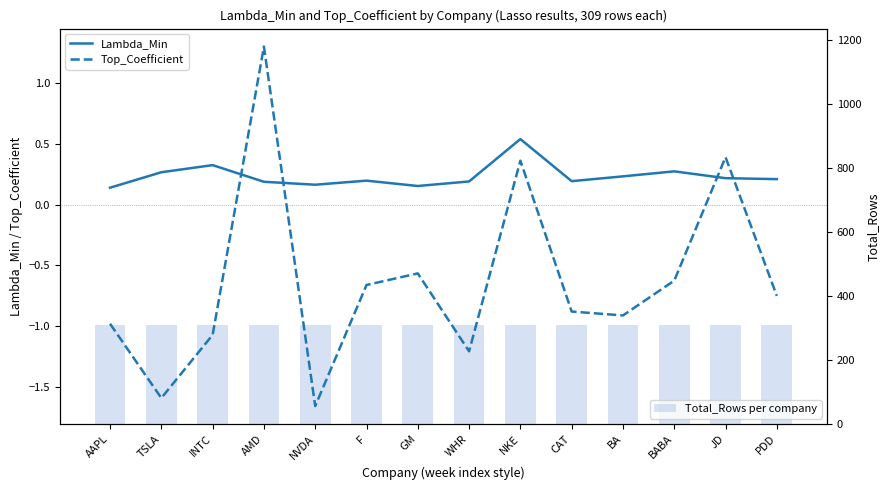

Reading left to right, transcribe all the data shown in this chart.

Lambda_Min: AAPL=0.1	TSLA=0.3	INTC=0.3	AMD=0.2	NVDA=0.2	F=0.2	GM=0.2	WHR=0.2	NKE=0.5	CAT=0.2	BA=0.2	BABA=0.3	JD=0.2	PDD=0.2
Top_Coefficient: AAPL=-1.0	TSLA=-1.6	INTC=-1.1	AMD=1.3	NVDA=-1.7	F=-0.7	GM=-0.6	WHR=-1.2	NKE=0.4	CAT=-0.9	BA=-0.9	BABA=-0.6	JD=0.4	PDD=-0.7
Total_Rows per company: AAPL=309.0	TSLA=309.0	INTC=309.0	AMD=309.0	NVDA=309.0	F=309.0	GM=309.0	WHR=309.0	NKE=309.0	CAT=309.0	BA=309.0	BABA=309.0	JD=309.0	PDD=309.0